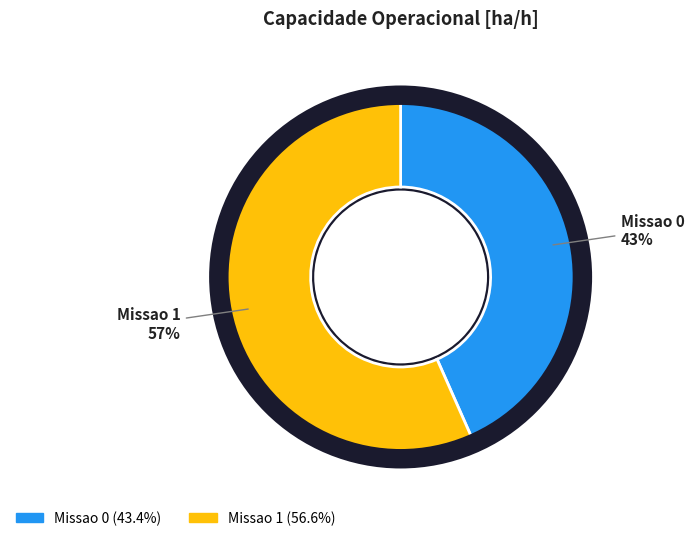

Rank the categories by value from highest to lowest.

Missao 1, Missao 0